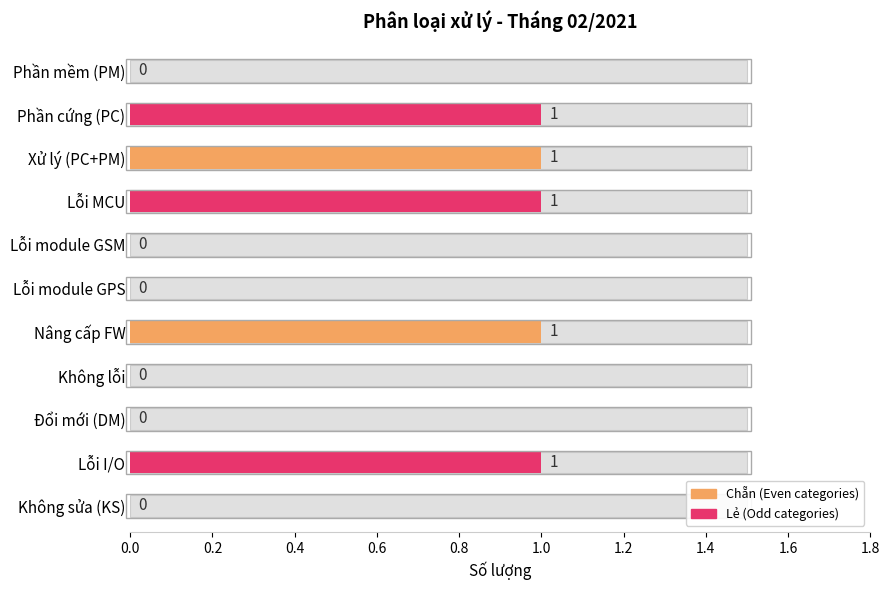

The value at Lỗi module GPS is 0. True or false?

True